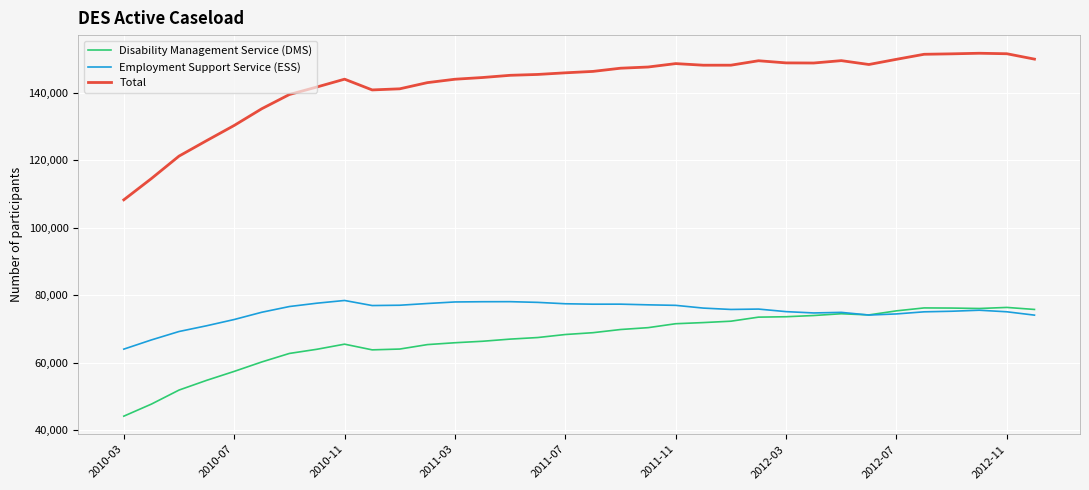

True or false: Employment Support Service (ESS) and Total intersect in this chart.

False